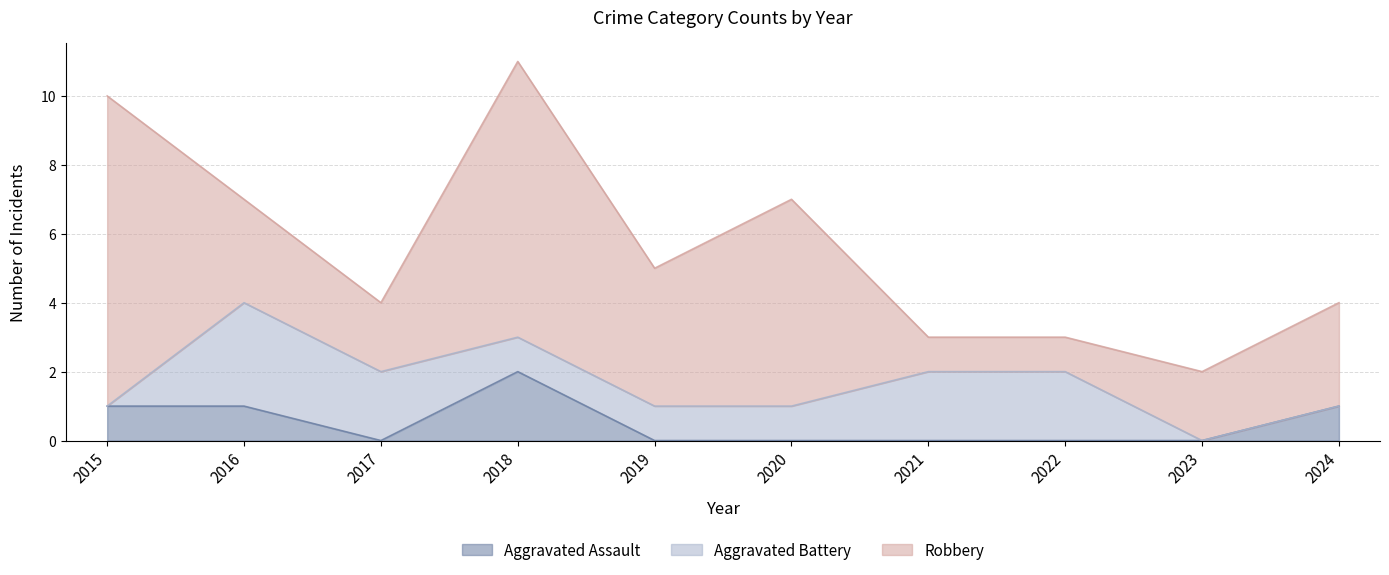

Where is the first local maximum for Aggravated Assault?

2018